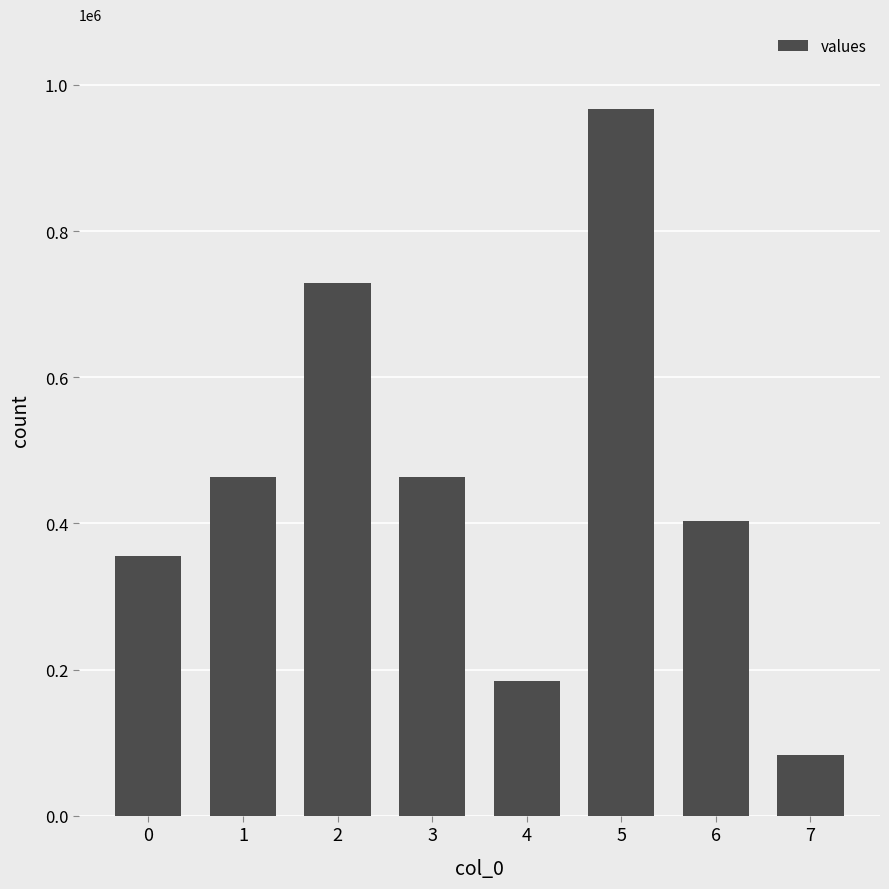

What is the value of the 4th bar from the left?

463648